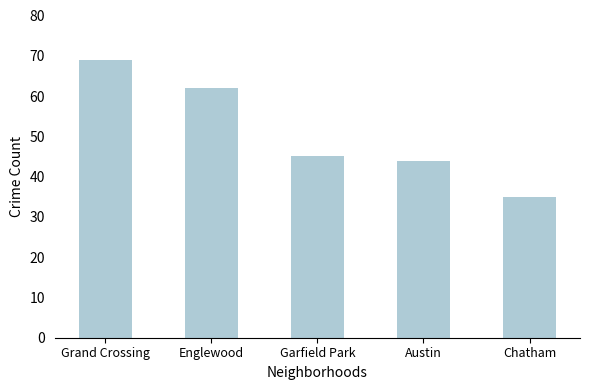

Reading left to right, extract all data points from this chart.

Grand Crossing=69	Englewood=62	Garfield Park=45	Austin=44	Chatham=35